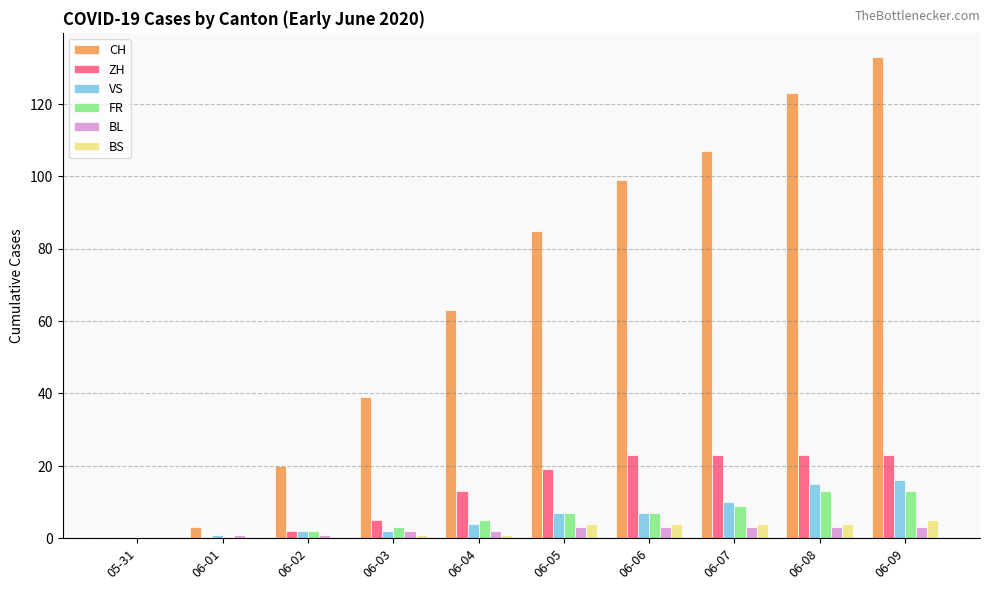

What are all the series names shown in the legend?

CH, ZH, VS, FR, BL, BS